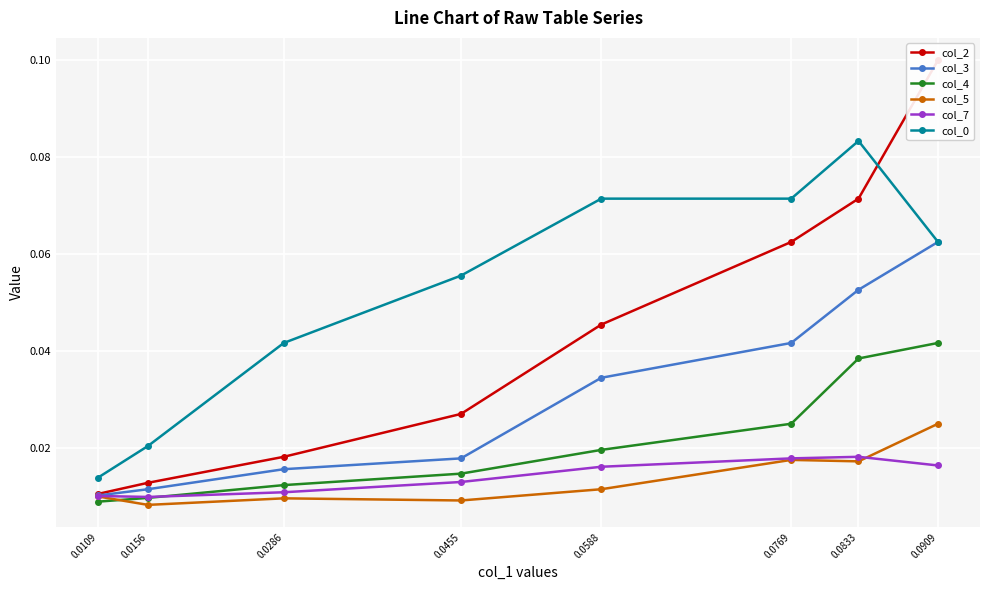

Count the col_0 values in the range 0 to 1.

8